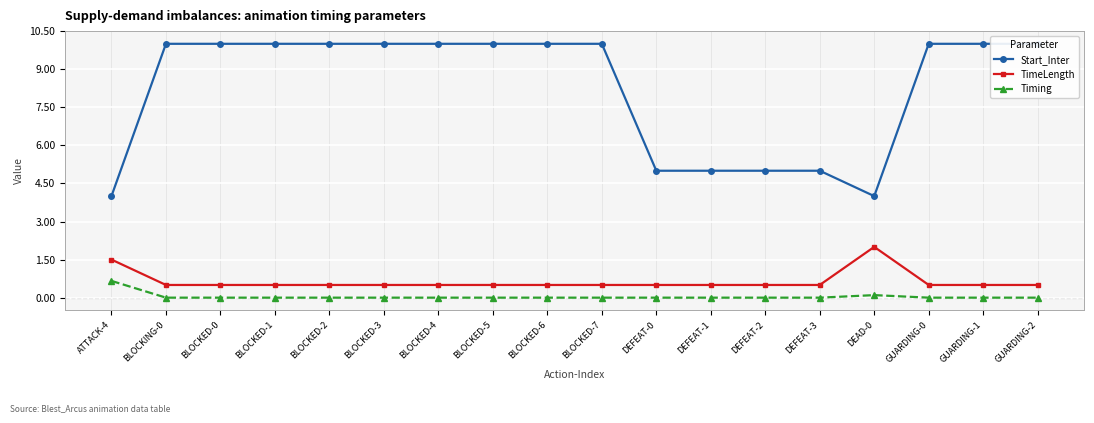

The value of Start_Inter at DEFEAT-0 is 5.0. True or false?

True